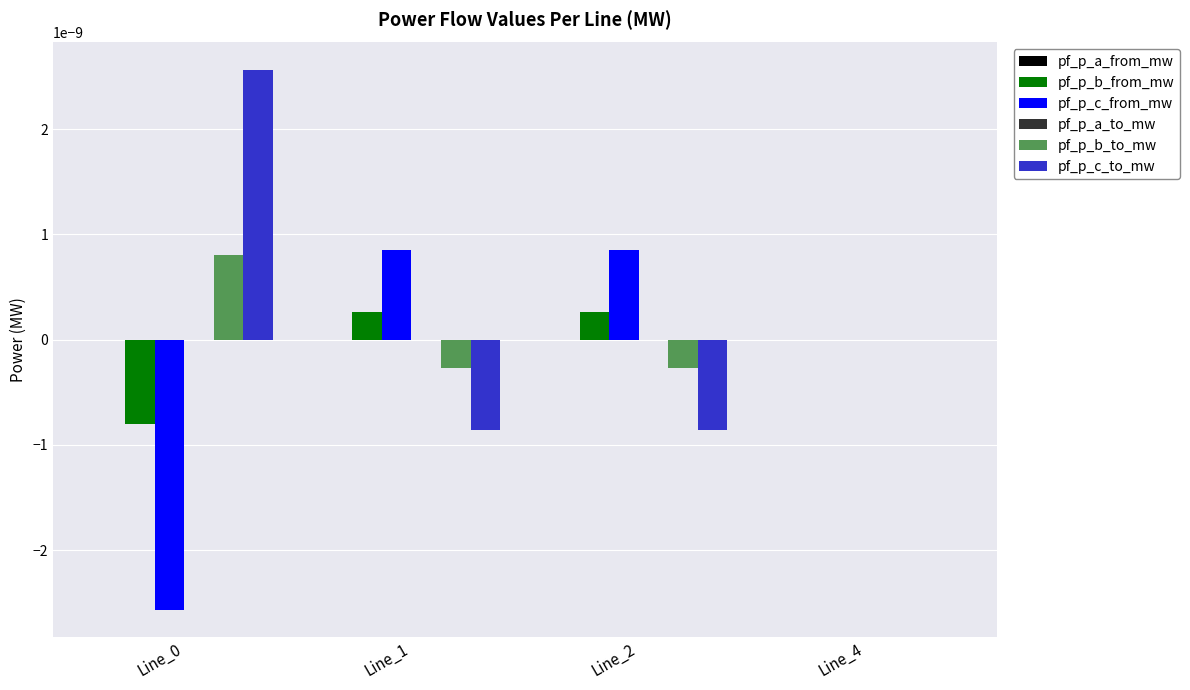

How many groups of bars are there?

4